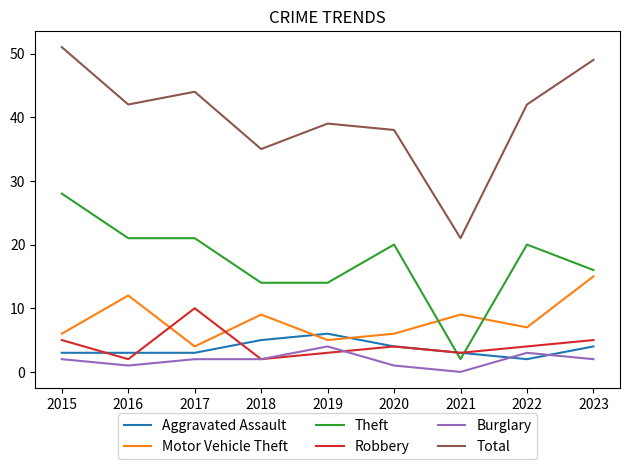

Which series has the widest spread of values?

Total